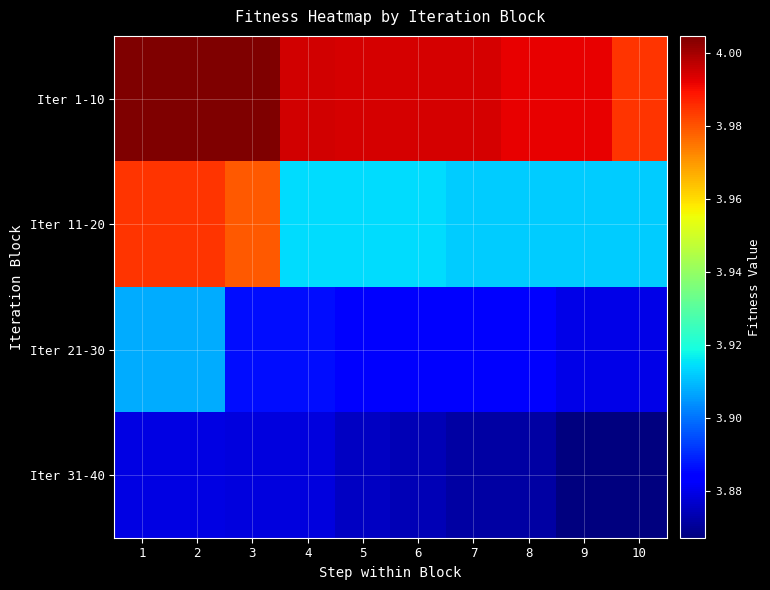

What is the total value across all series at 5?

15667809